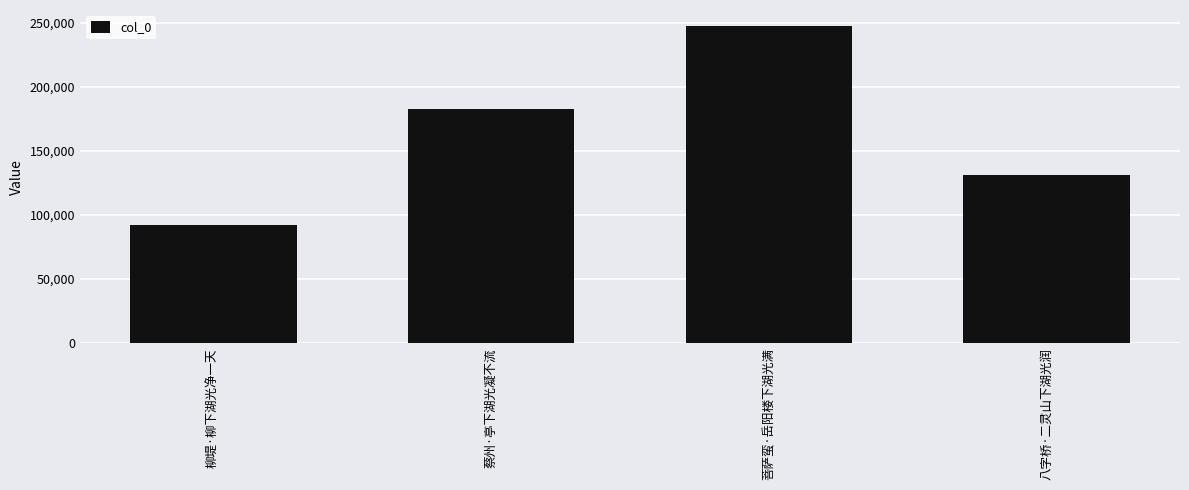

Are the bars horizontal?

No